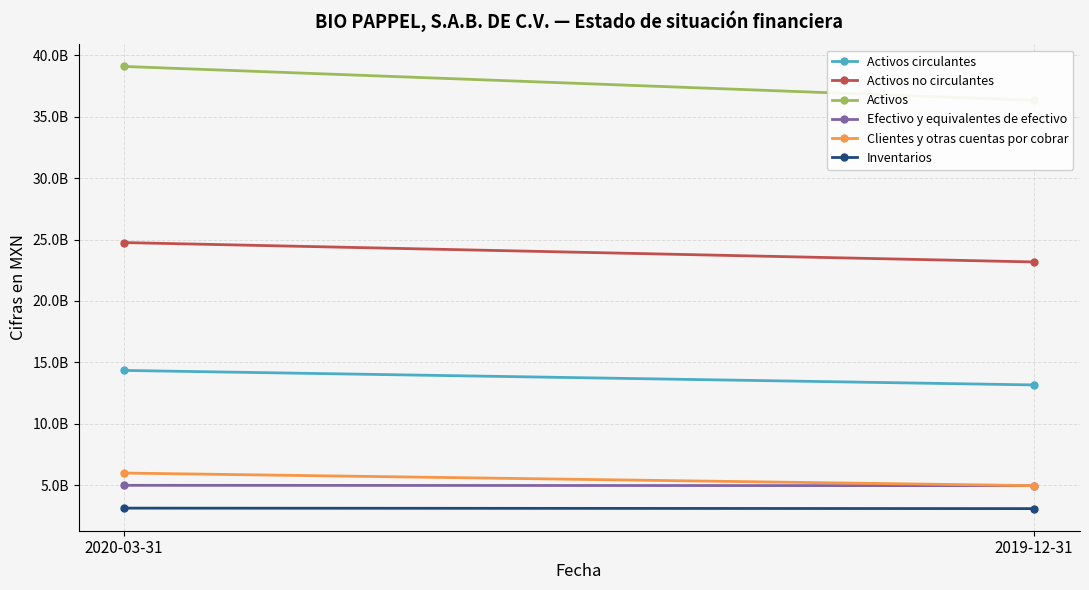

List the series in order of their peak value, lowest first.

Inventarios, Efectivo y equivalentes de efectivo, Clientes y otras cuentas por cobrar, Activos circulantes, Activos no circulantes, Activos